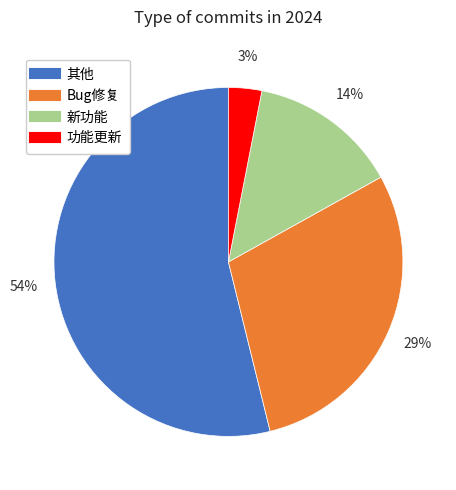

Does Bug修复 represent more than half of the total?

No